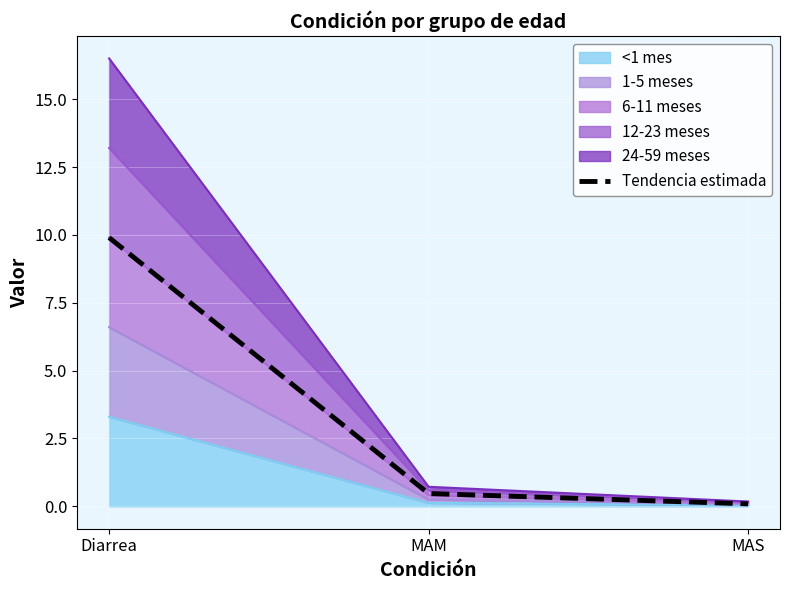

What is the greatest value displayed?

9.9